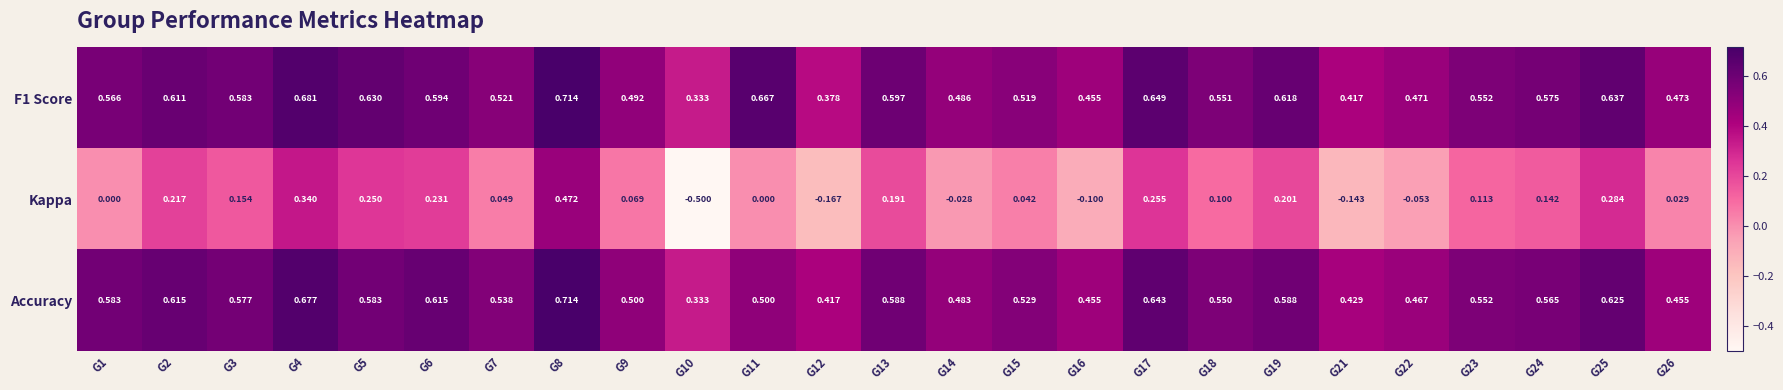

Which series changed the most between G9 and G16?

Kappa